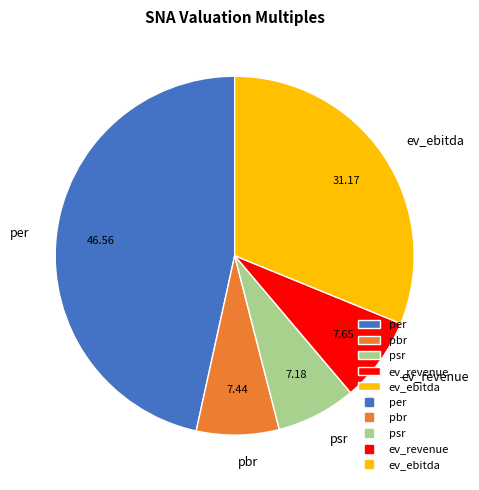

How many slices are in this pie chart?

5